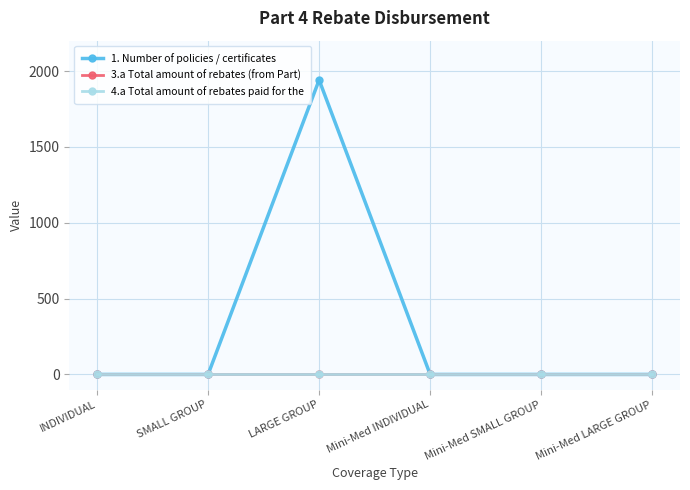

Is this an area chart (filled region under the line)?

No